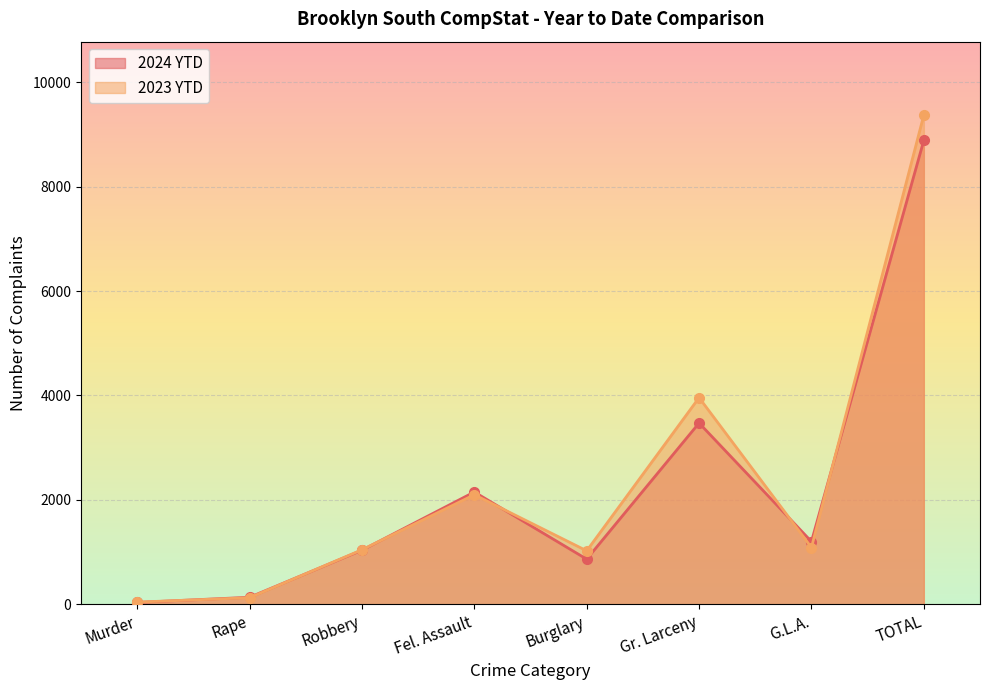

How many lines are shown in the chart?

2